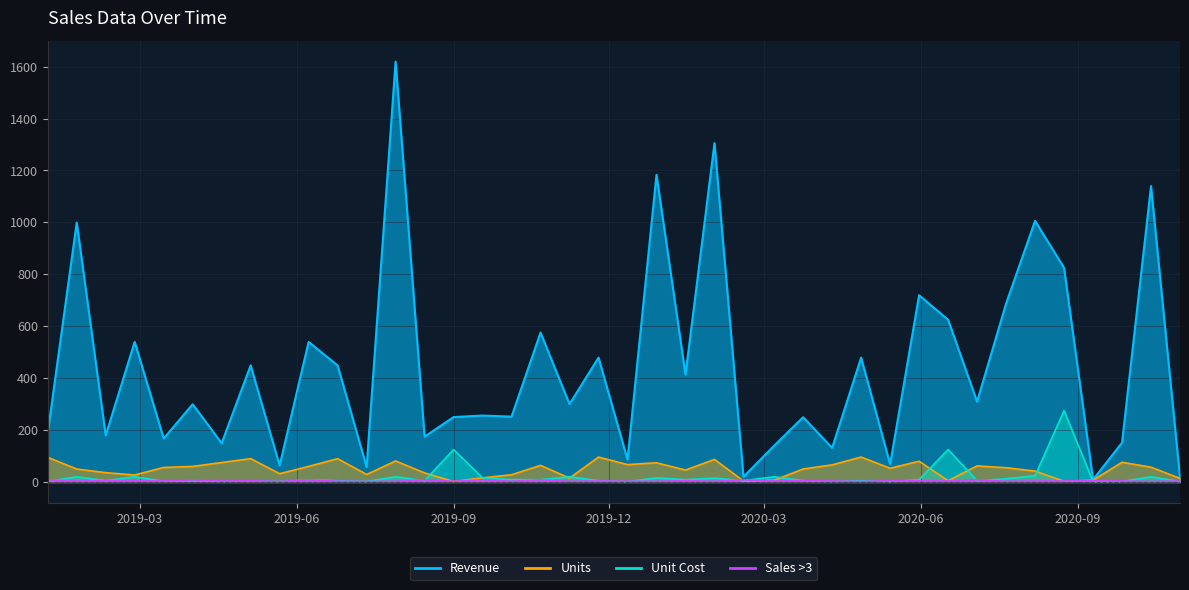

The value of Revenue at 2020-02-18 is 20.0. True or false?

True